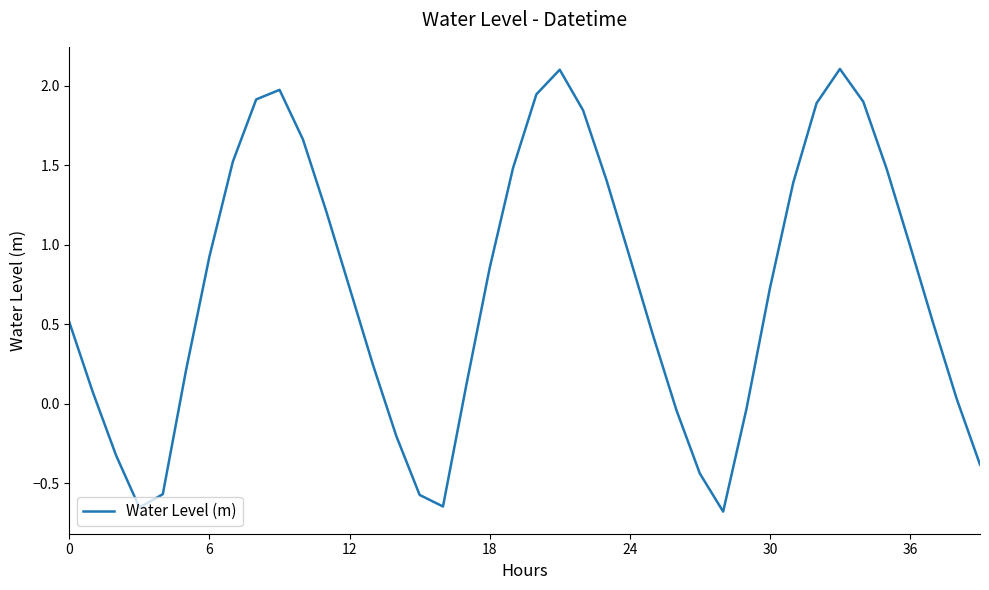

What is the greatest value displayed?

2.1